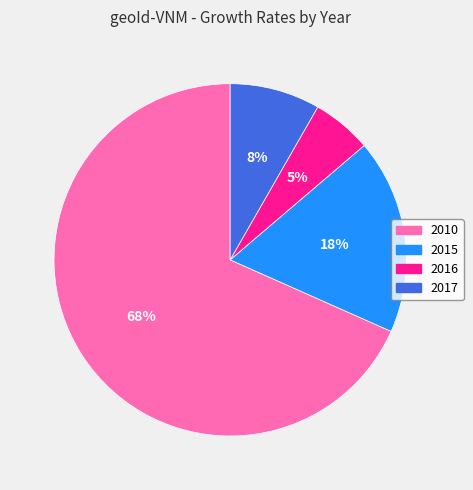

How many segments does this pie chart have?

4